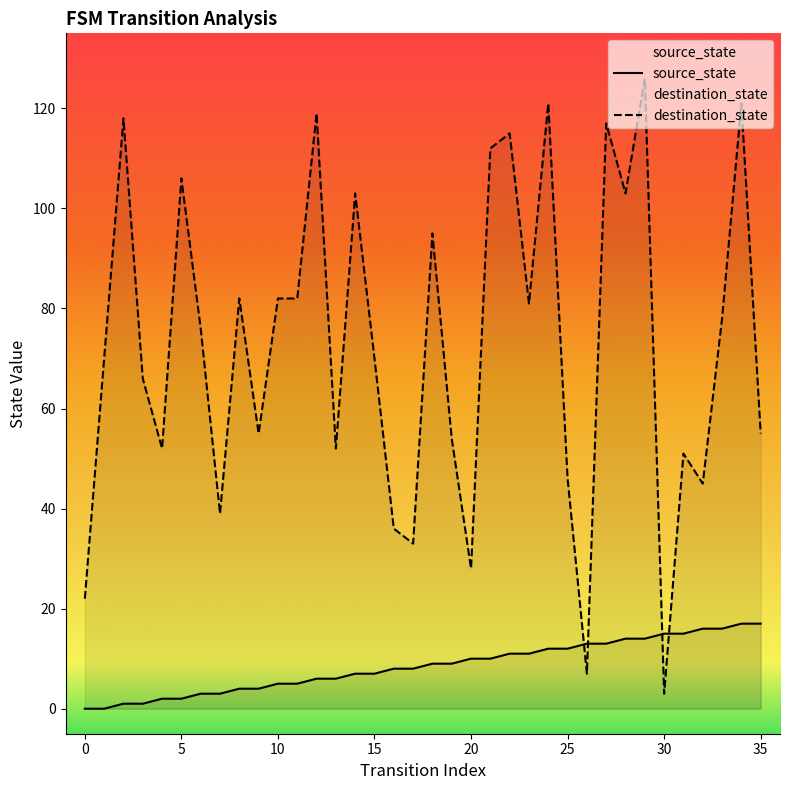

What is the highest value of the source_state series?

17